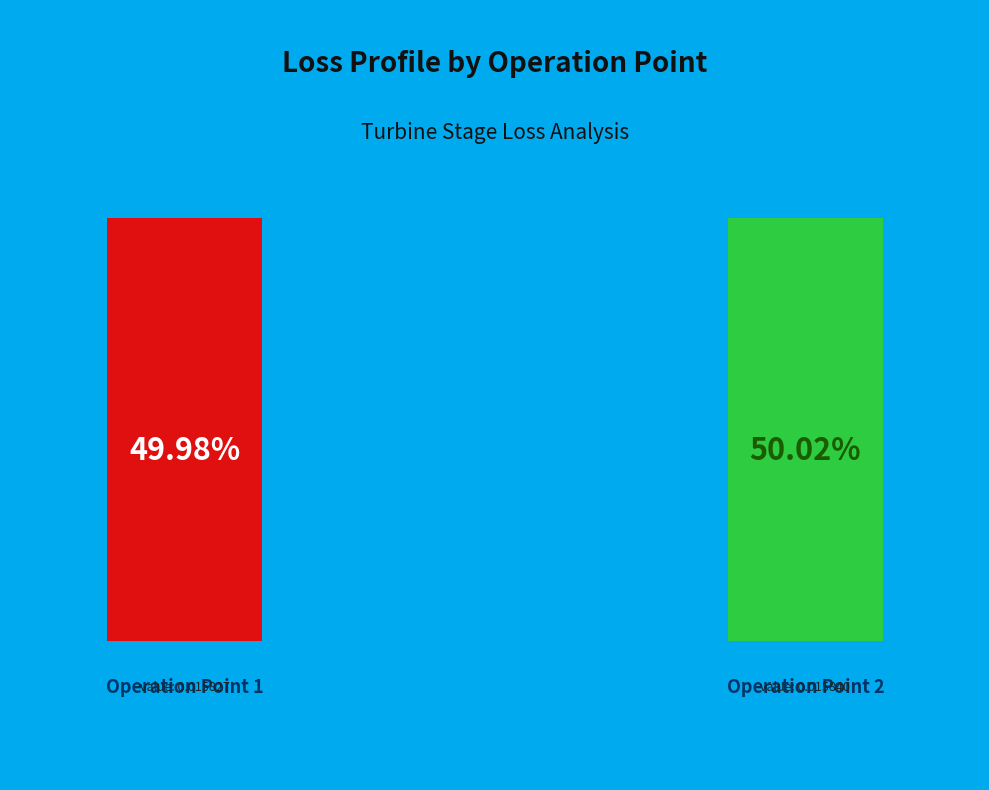

What is the smallest slice in the pie chart?

Operation Point 1